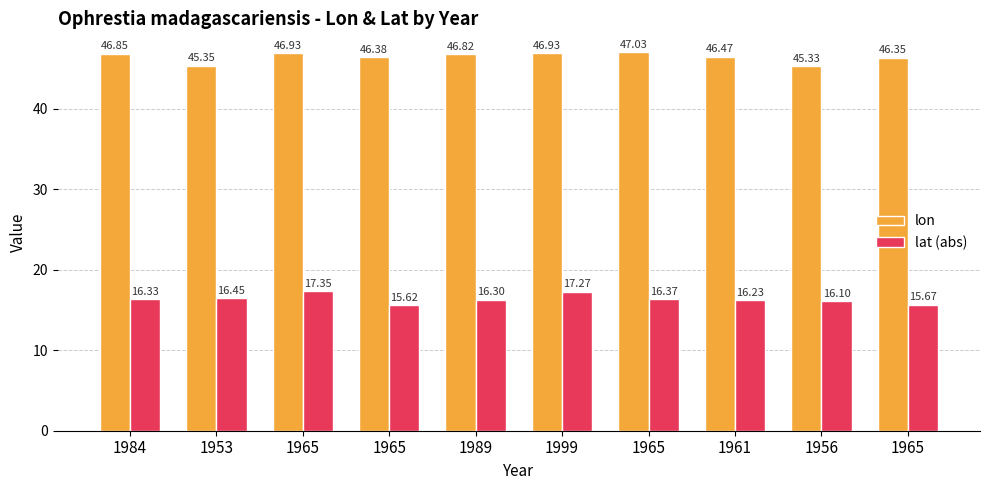

Where does the lat (abs) series first go above 16?

1984